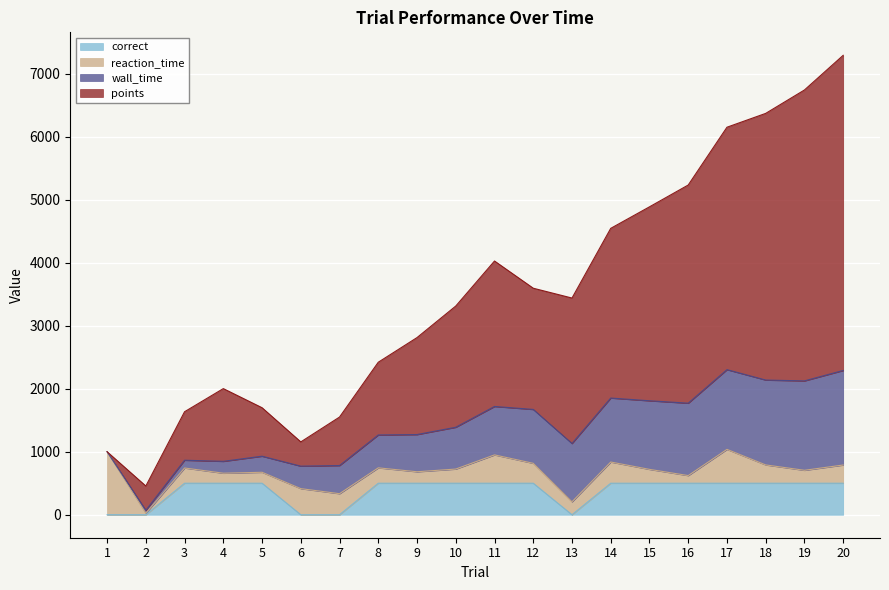

At how many categories does at least one series exceed 6283?

3